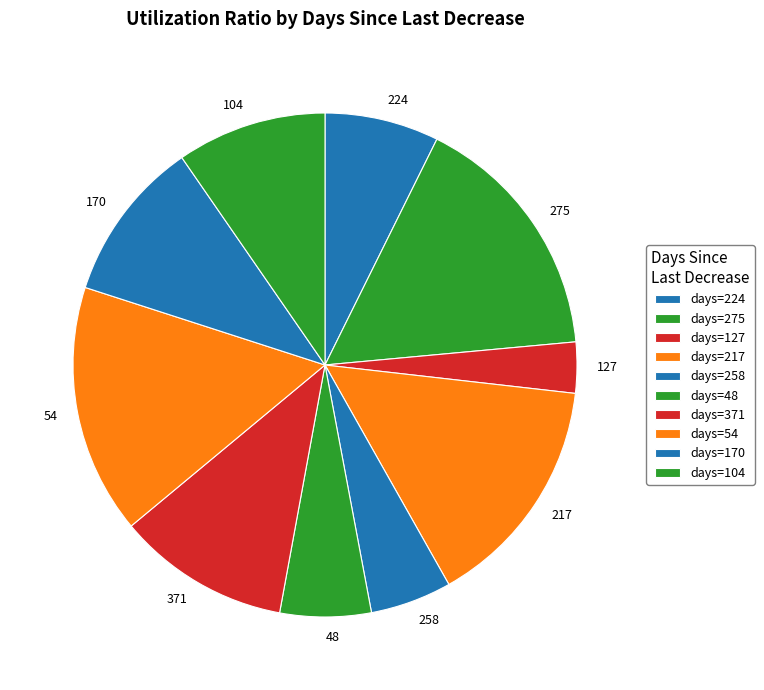

The 170 slice represents 10% of the pie. True or false?

True